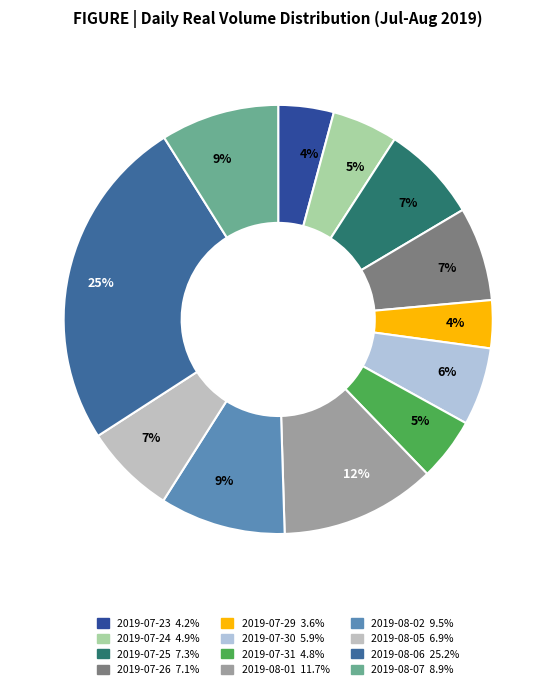

Is it true that 2019-07-24 is 5% of the pie?

True